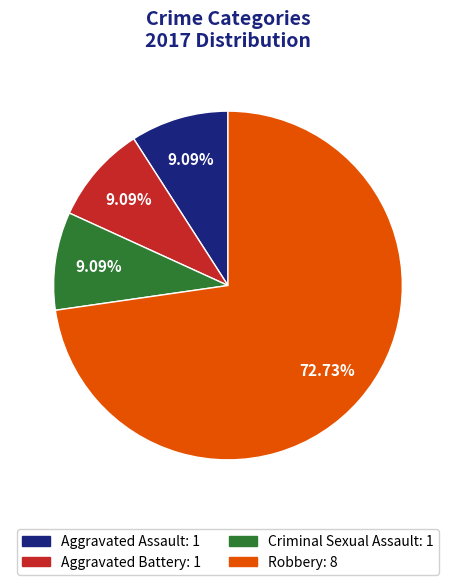

Do Robbery: 8 and Aggravated Assault: 1 together represent more than half of the pie?

Yes